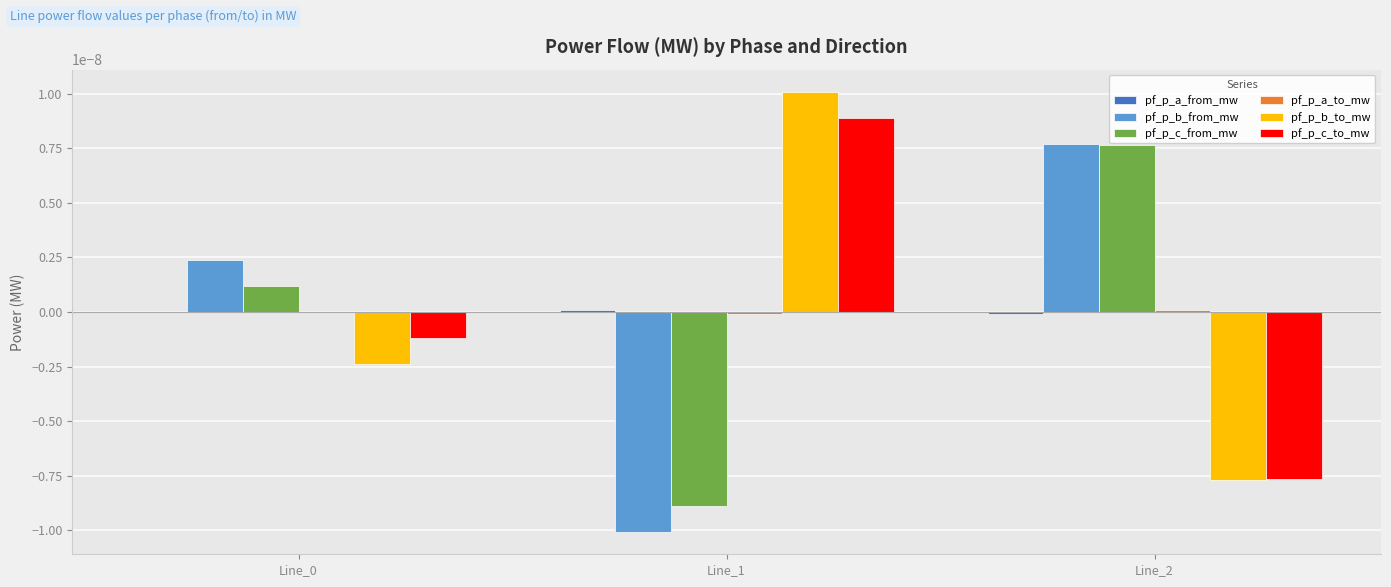

True or false: pf_p_b_to_mw has a value of -0.0 at Line_0.

True